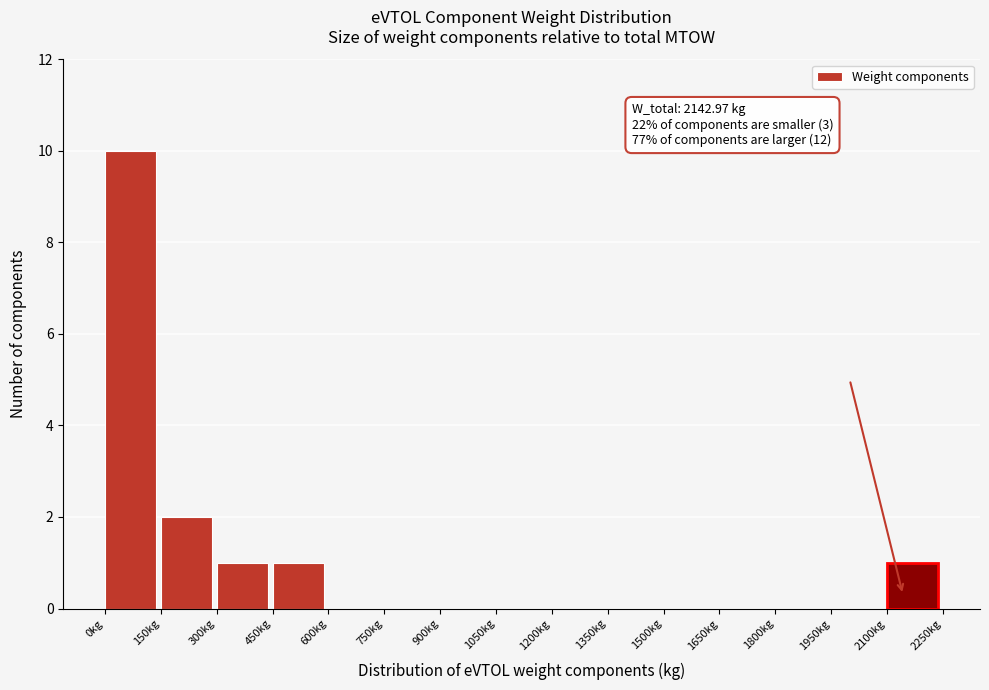

Which range on the x-axis has the tallest bar?

0 to 150